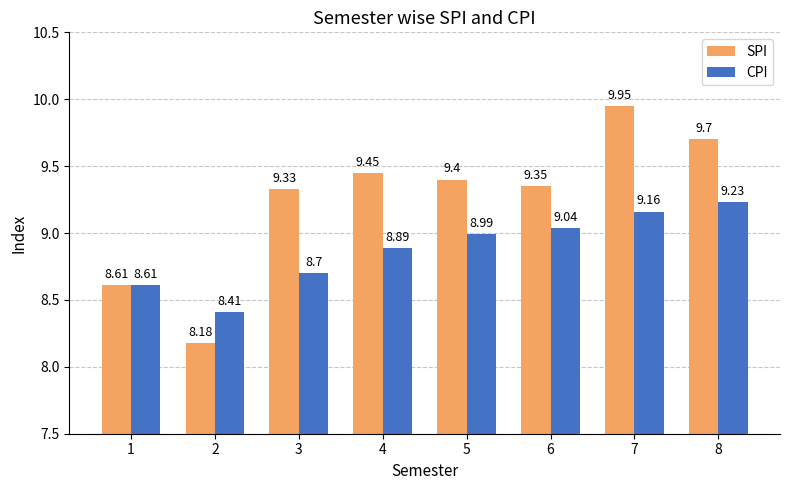

At which category is the sum across all series the highest?

7